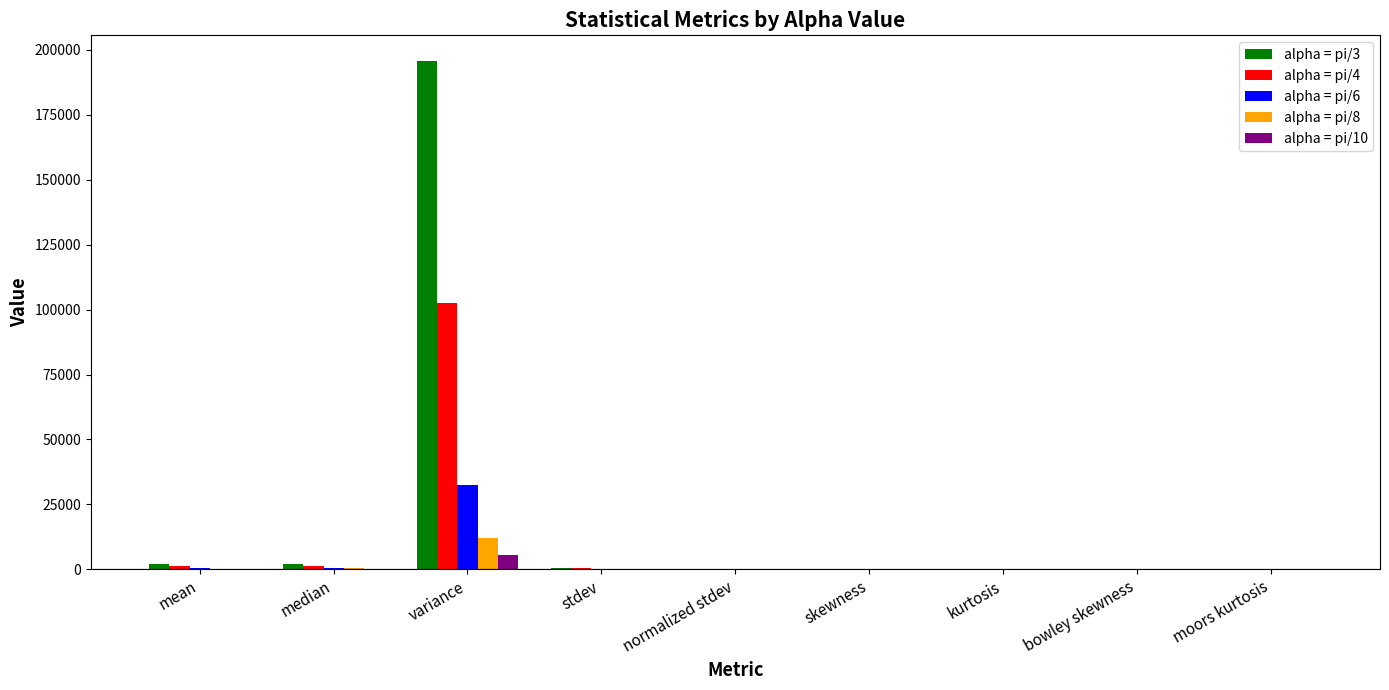

What are all the series names shown in the legend?

alpha = pi/3, alpha = pi/4, alpha = pi/6, alpha = pi/8, alpha = pi/10